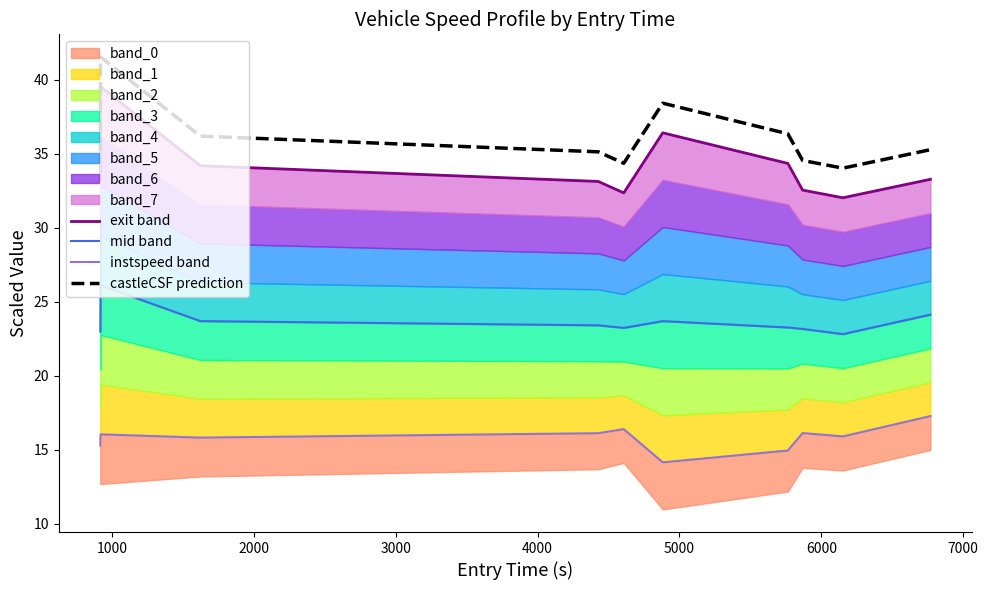

Which series changed the most between 4000 and 5000?

exit band